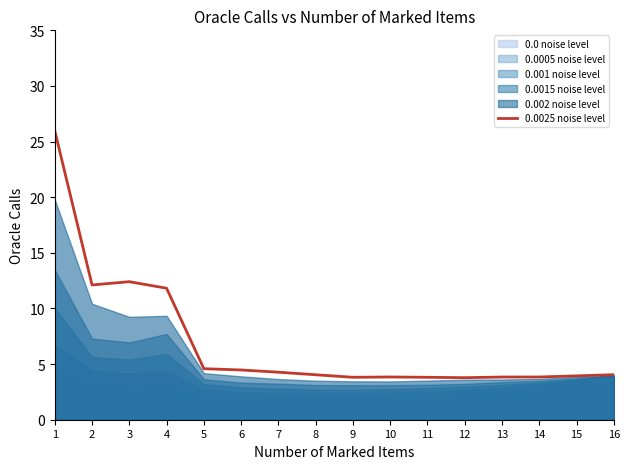

How many interior local peaks (higher than both neighbors) does the data have?

2